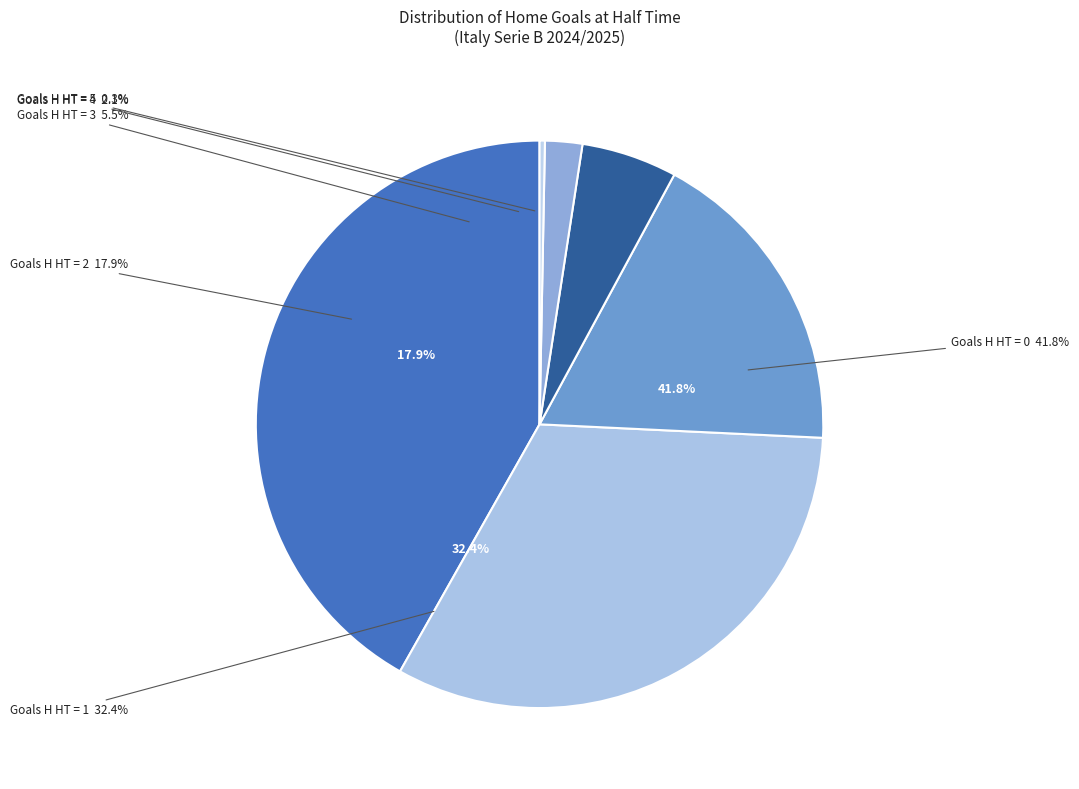

Is it true that 0 is 32% of the pie?

False